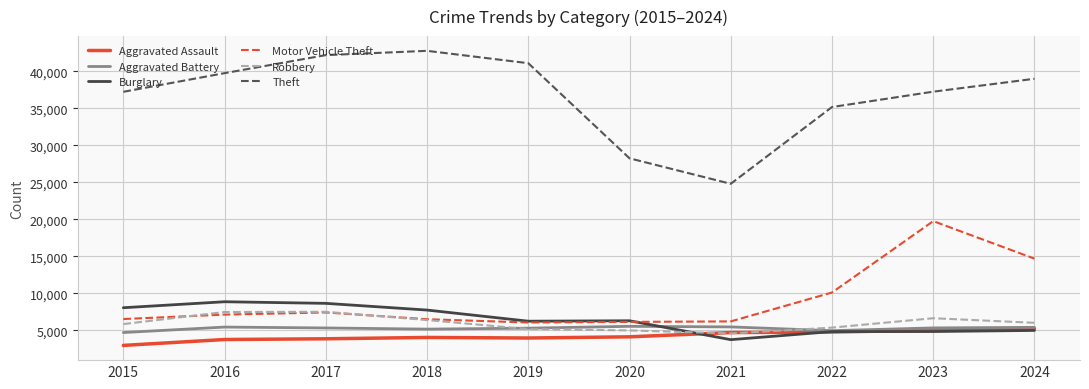

True or false: Robbery and Theft intersect in this chart.

False